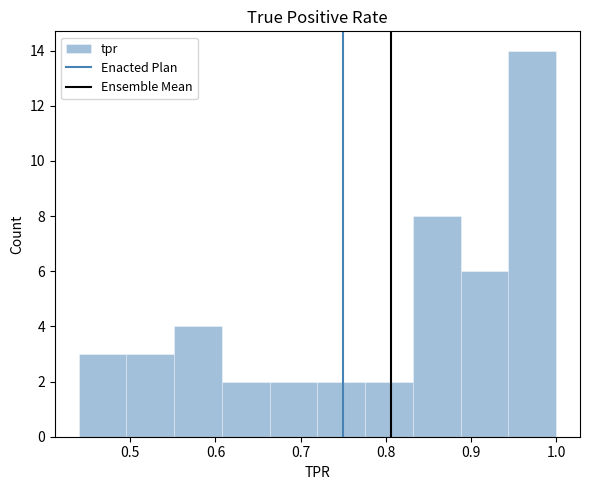

Reading left to right, transcribe this chart: for each bar, give the range it covers on the x-axis and its height. Neither the bar edges nor the heights are printed on the chart, so give them approximately, as read against the axes.

0.44 to 0.50: 3
0.50 to 0.55: 3
0.55 to 0.61: 4
0.61 to 0.66: 2
0.66 to 0.72: 2
0.72 to 0.78: 2
0.78 to 0.83: 2
0.83 to 0.89: 8
0.89 to 0.94: 6
0.94 to 1.00: 14